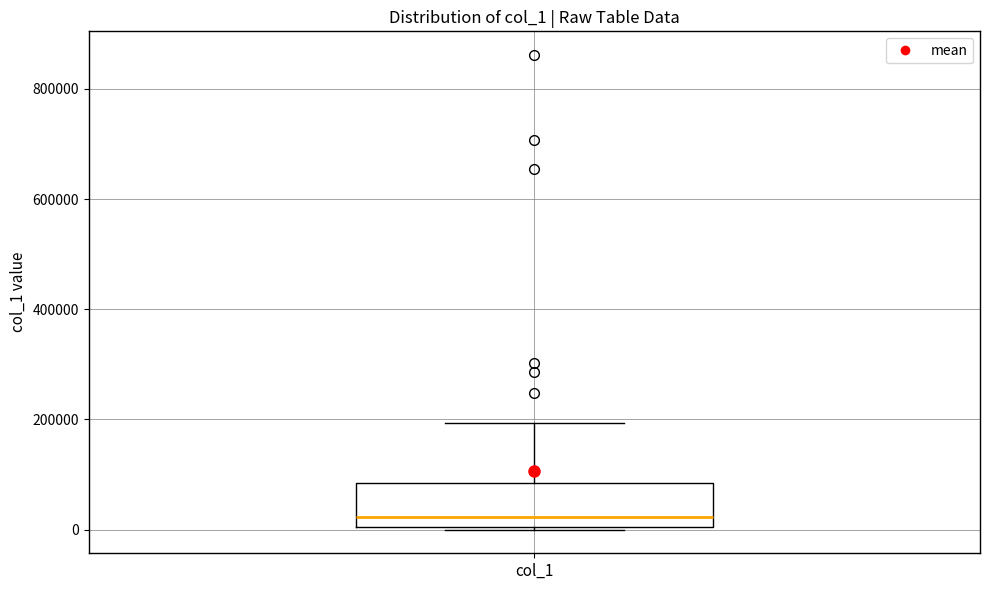

Where is the upper edge of the box for col_1 on the y-axis? The values are not printed on the chart, so give them approximately, as read against the axis.

80000